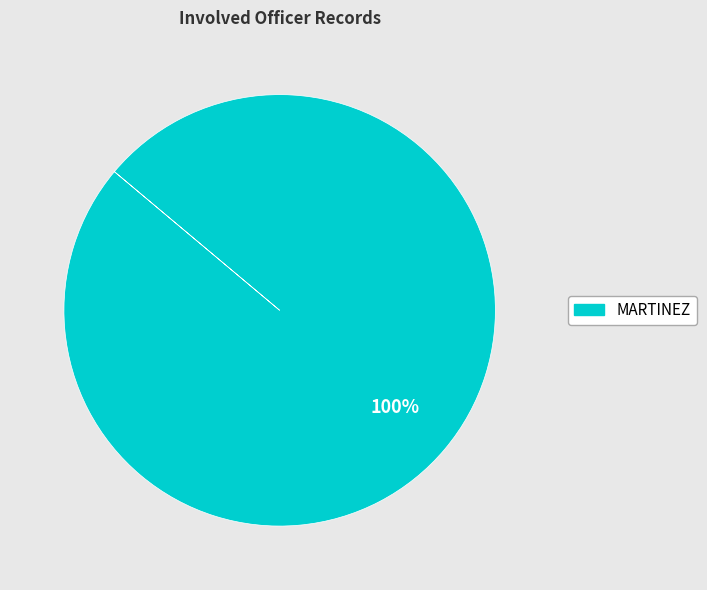

Is there any slice that represents more than half of the pie?

Yes